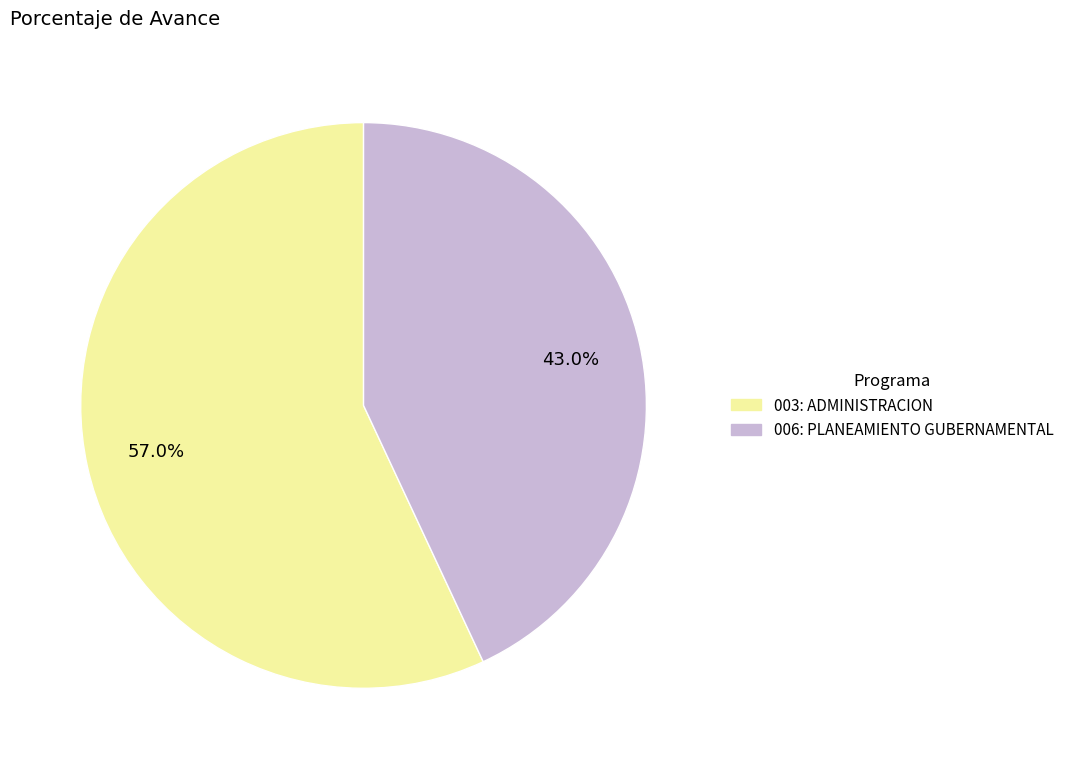

What is the smallest slice in the pie chart?

006: PLANEAMIENTO GUBERNAMENTAL